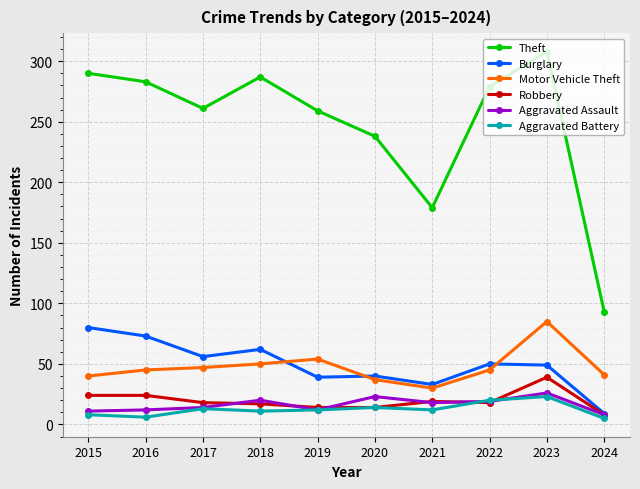

The value of Aggravated Battery at 2023 is 23. True or false?

True